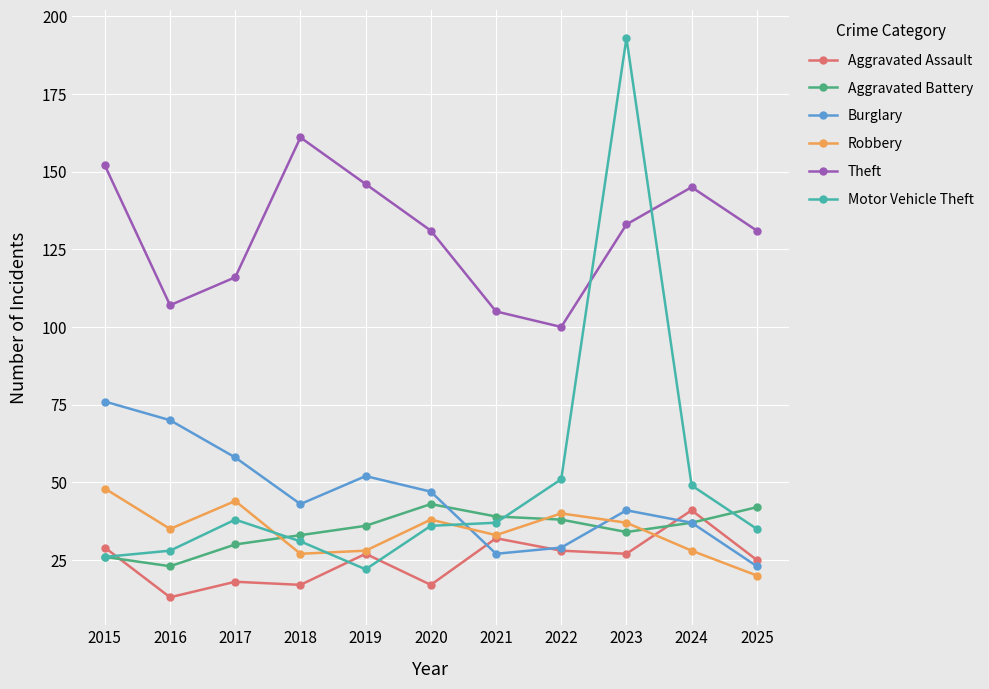

Is it true that Aggravated Battery equals 26 at 2015?

True